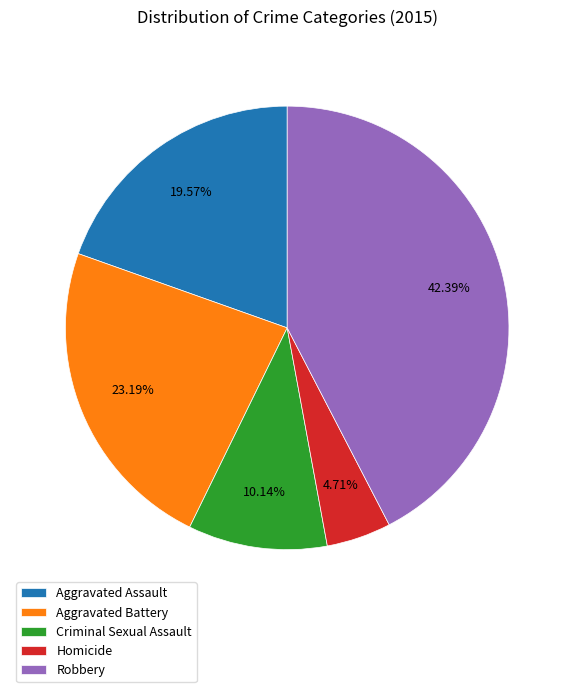

Which slice is the largest?

Robbery